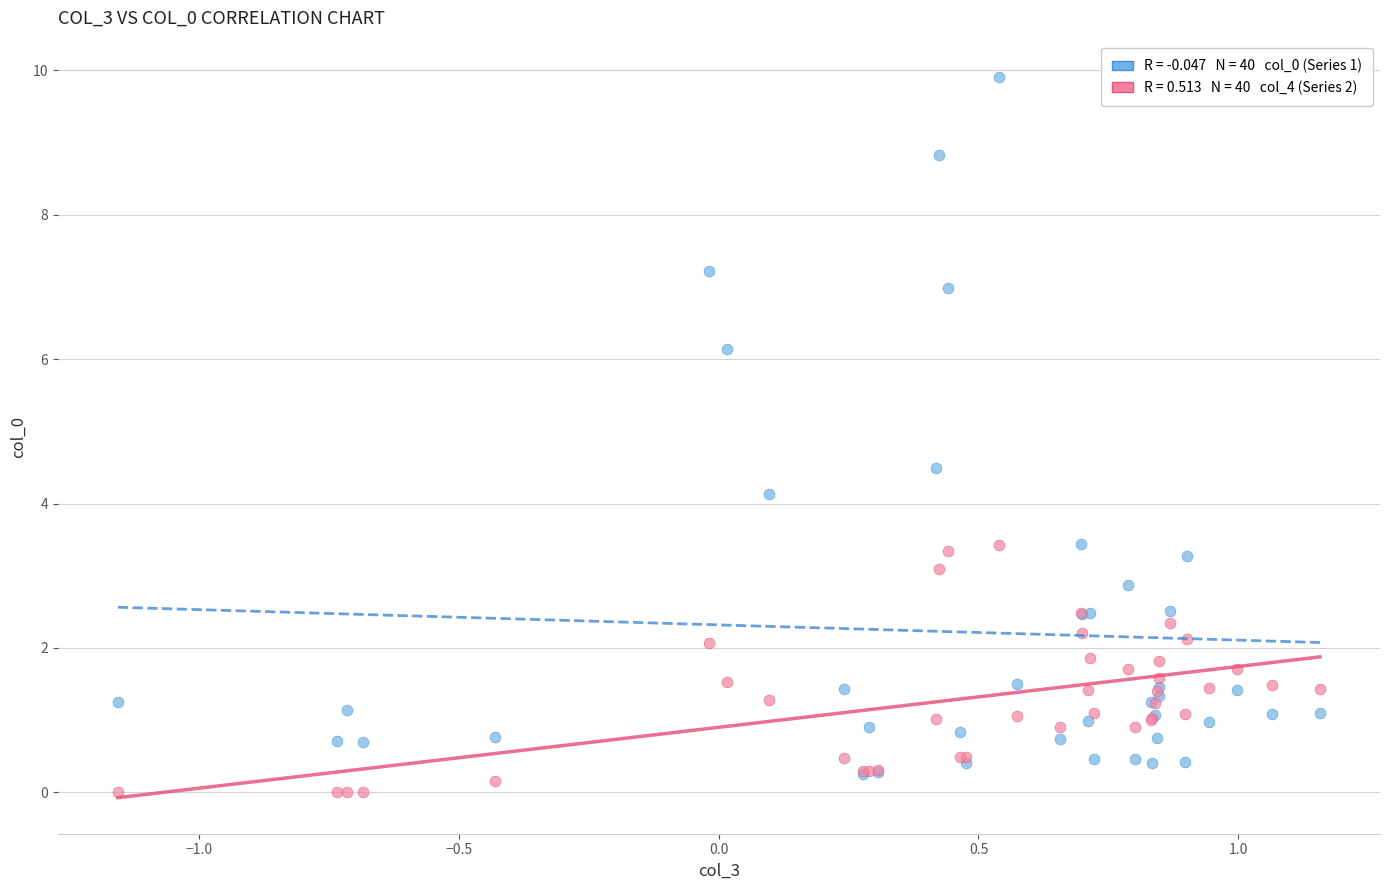

Across all series, what Y value is closest to 4?

4.1